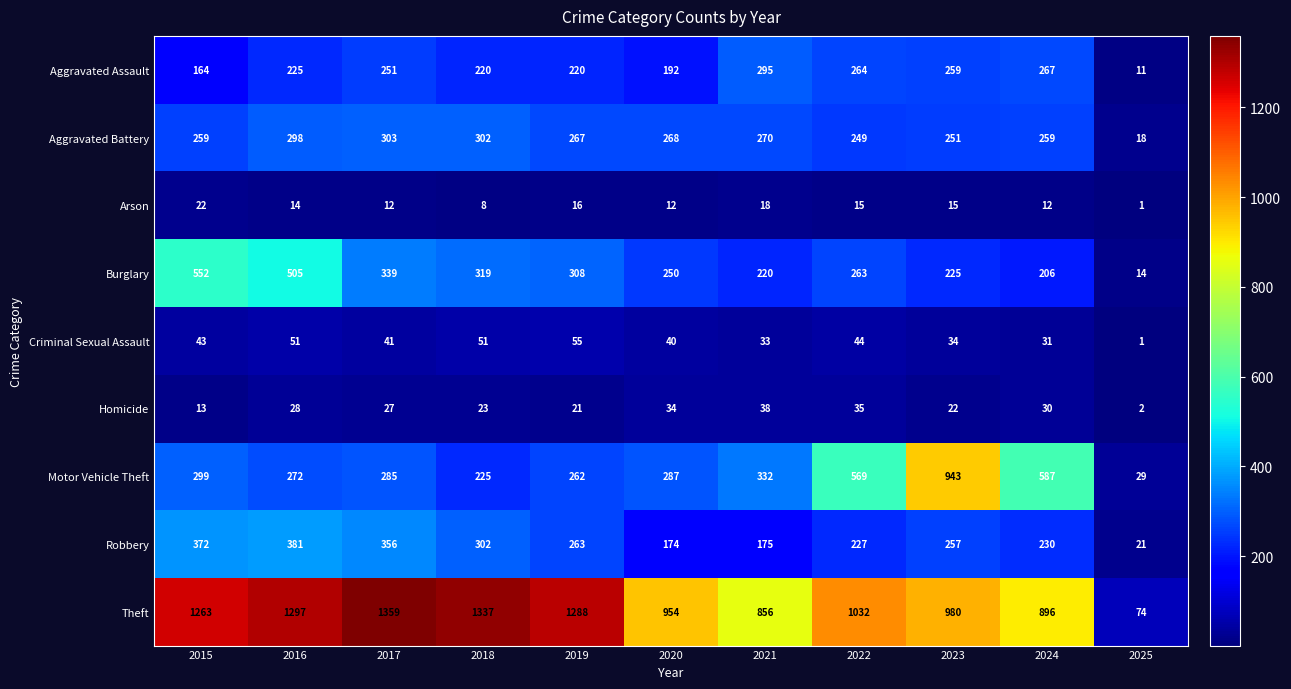

What is the difference between the maximum and minimum values in the Arson series?

21